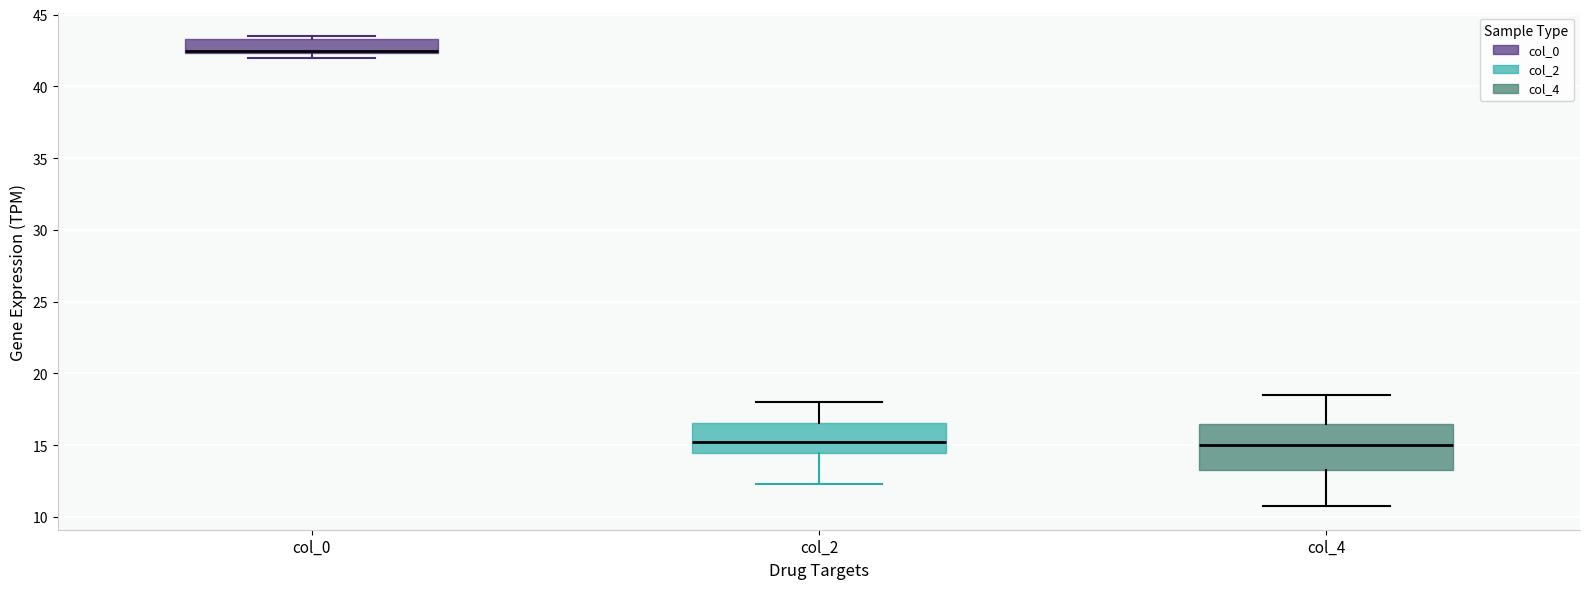

Where does the median line of the box for col_2 sit on the y-axis? The values are not printed on the chart, so give them approximately, as read against the axis.

15.5